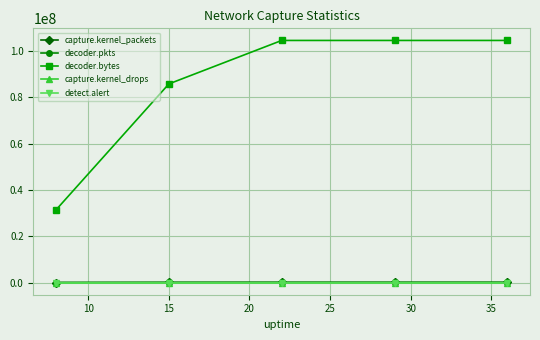

Is this an area chart (filled region under the line)?

No